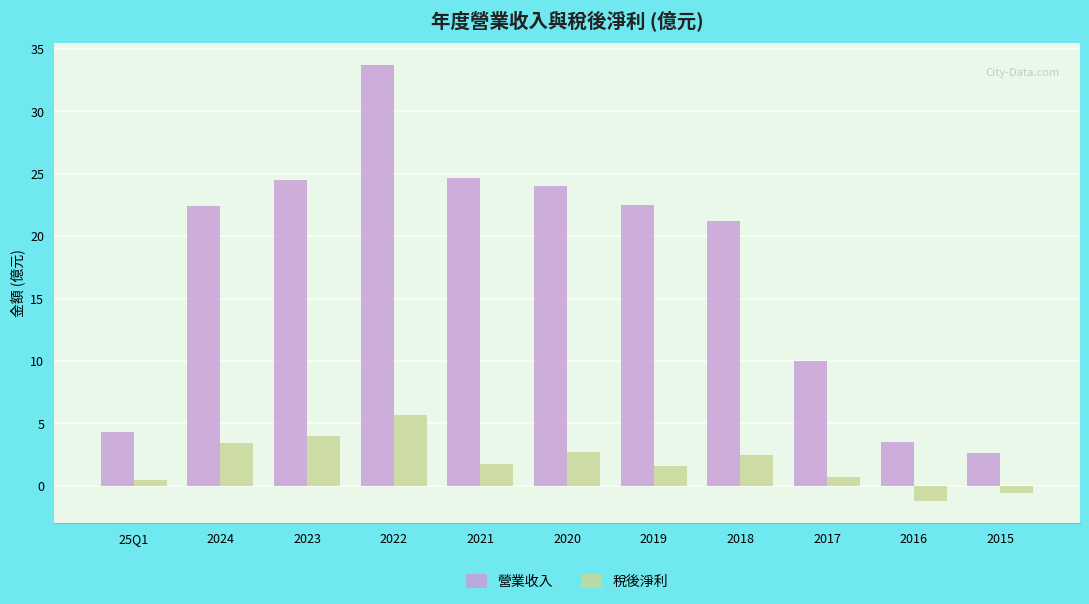

What is the label of the 5th bar from the left?

2021